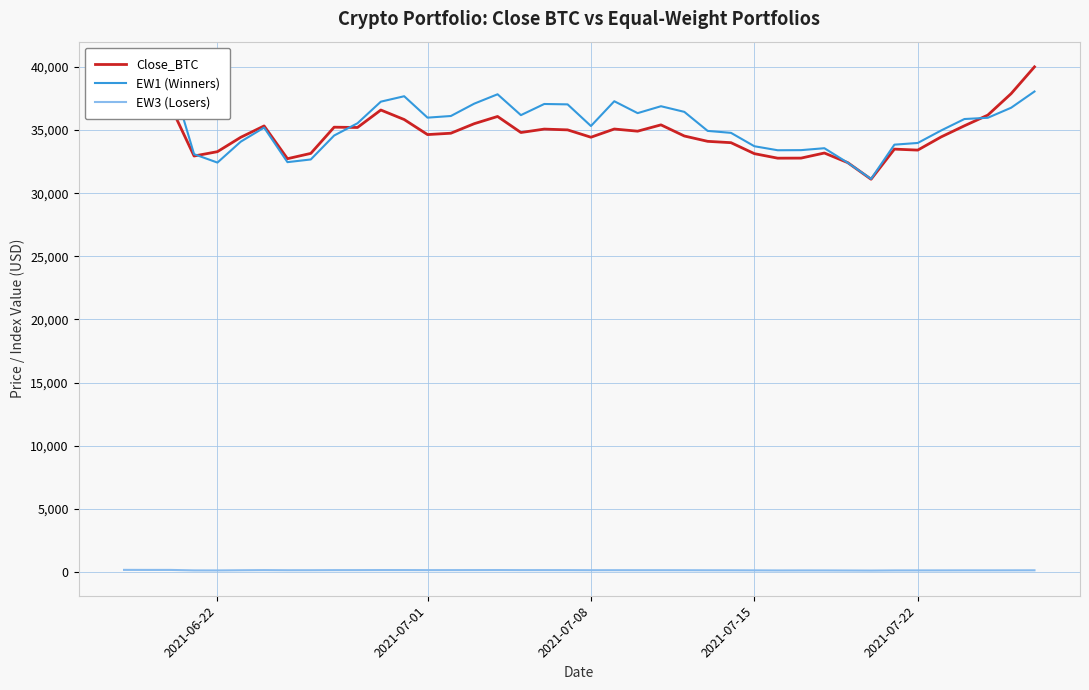

What is the average value of the Close_BTC series?

34766.8